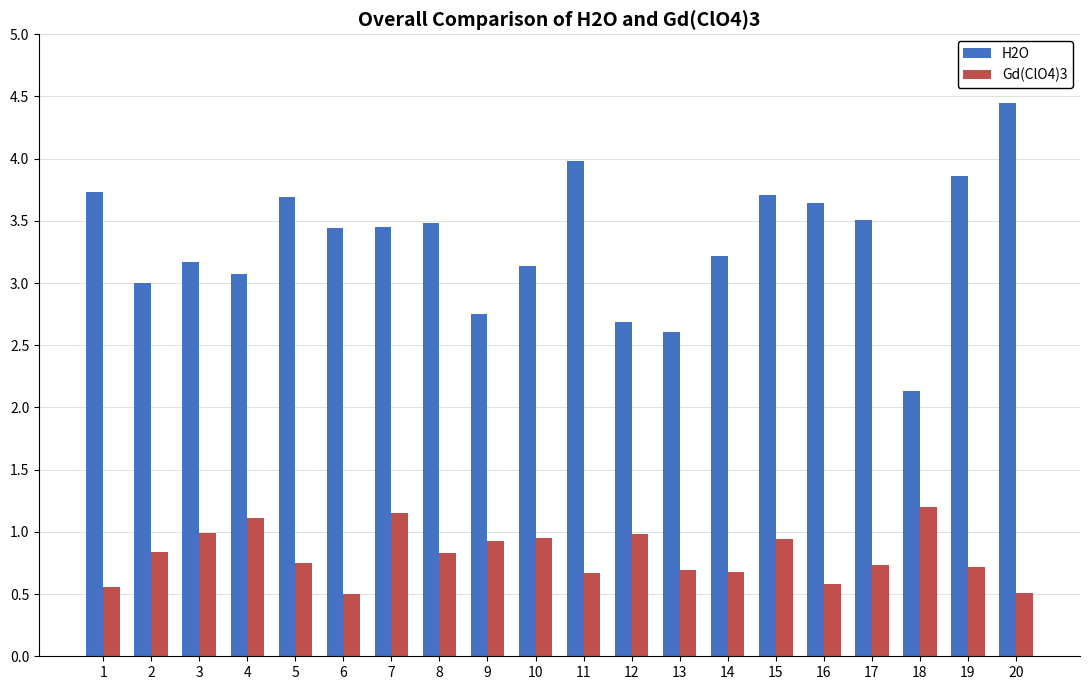

How many bars are there in each group?

2